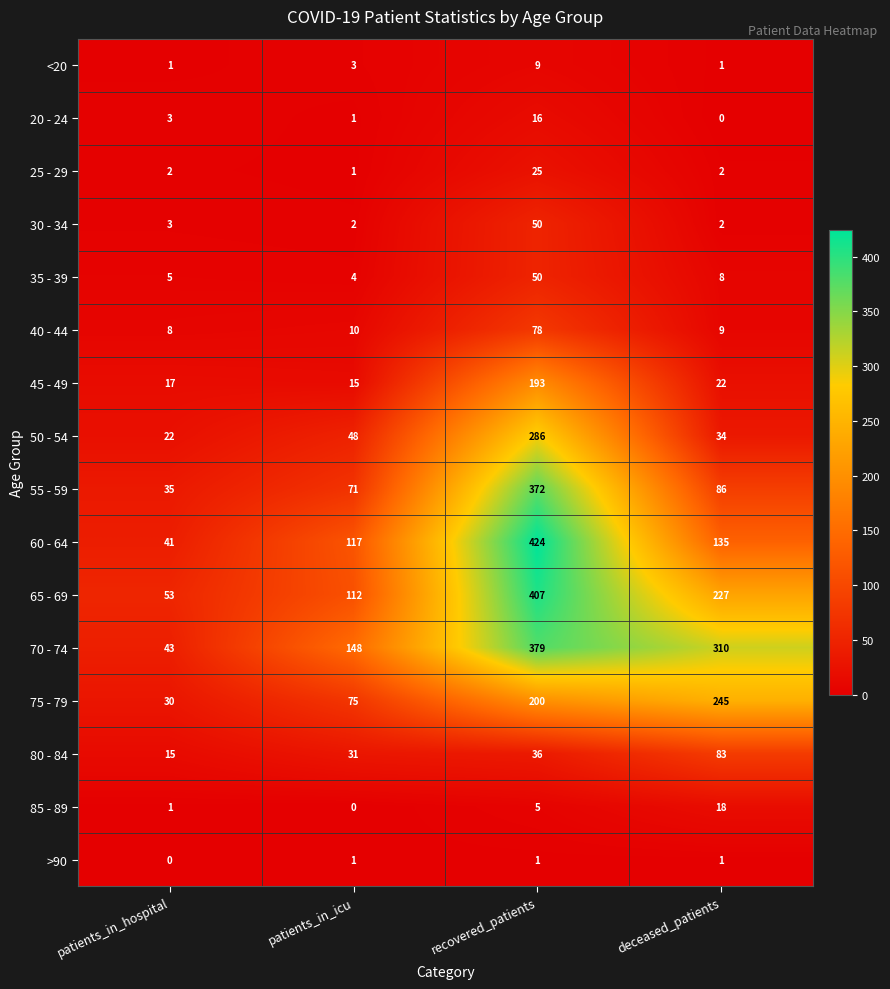

Which series has the widest spread of values?

60 - 64